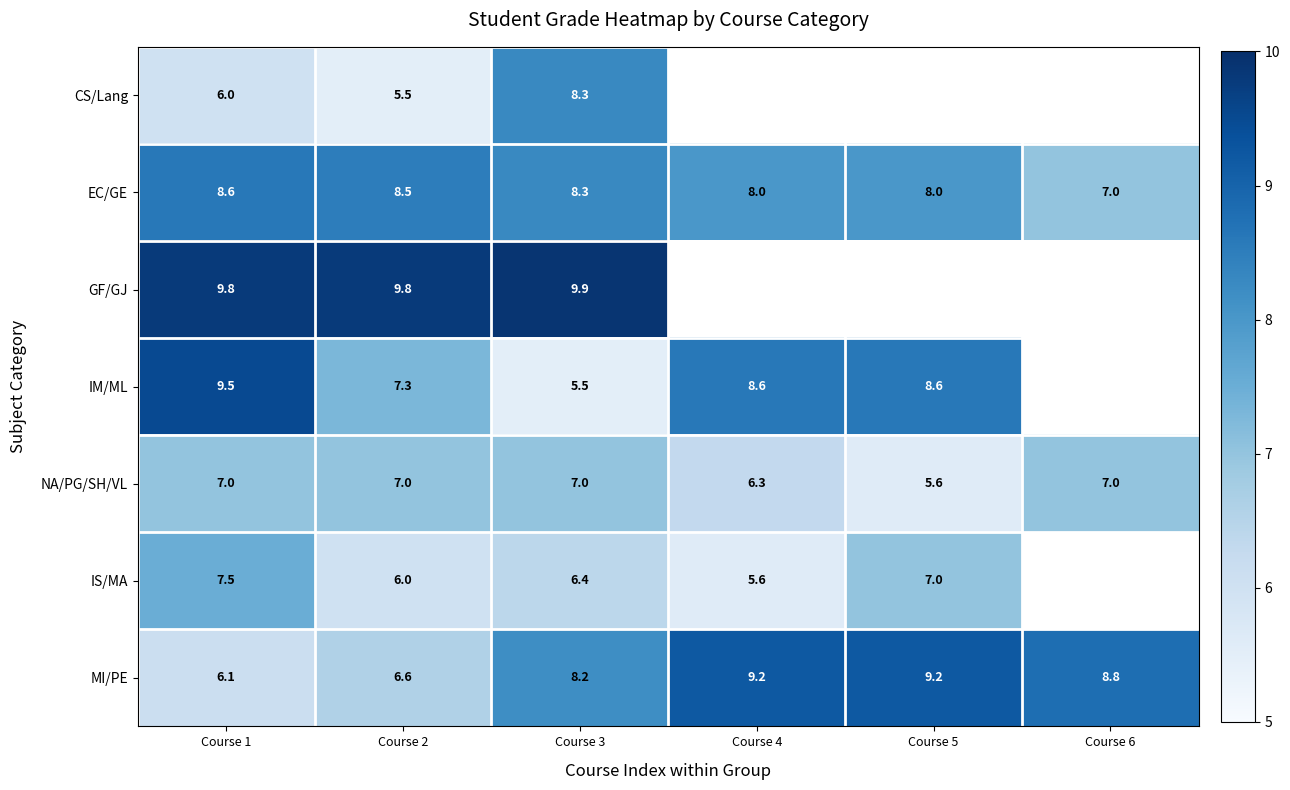

What is the maximum value for MI/PE?

9.2